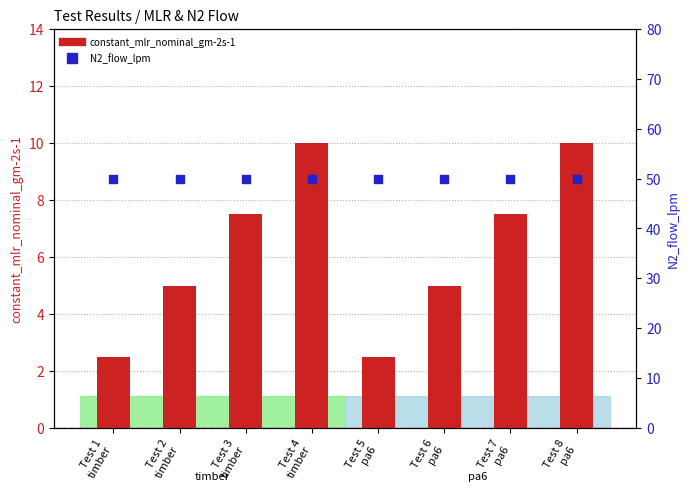

Which series has the largest total across all categories?

N2_flow_lpm